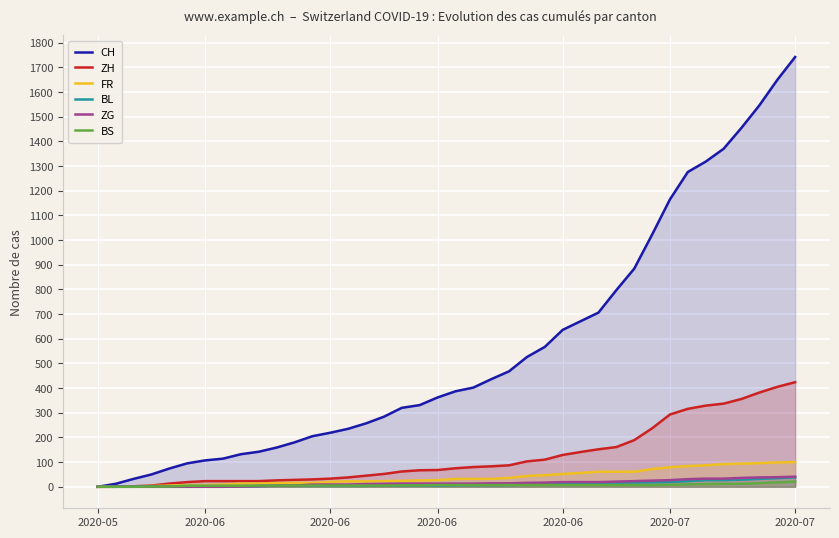

How many lines are shown in the chart?

6